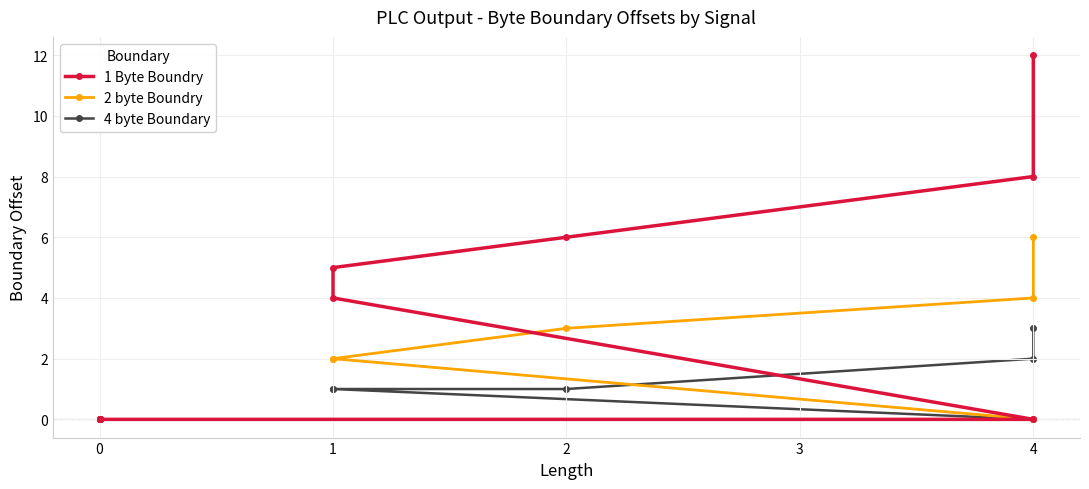

Rank the series by their average value, from lowest to highest.

4 byte Boundary, 2 byte Boundry, 1 Byte Boundry